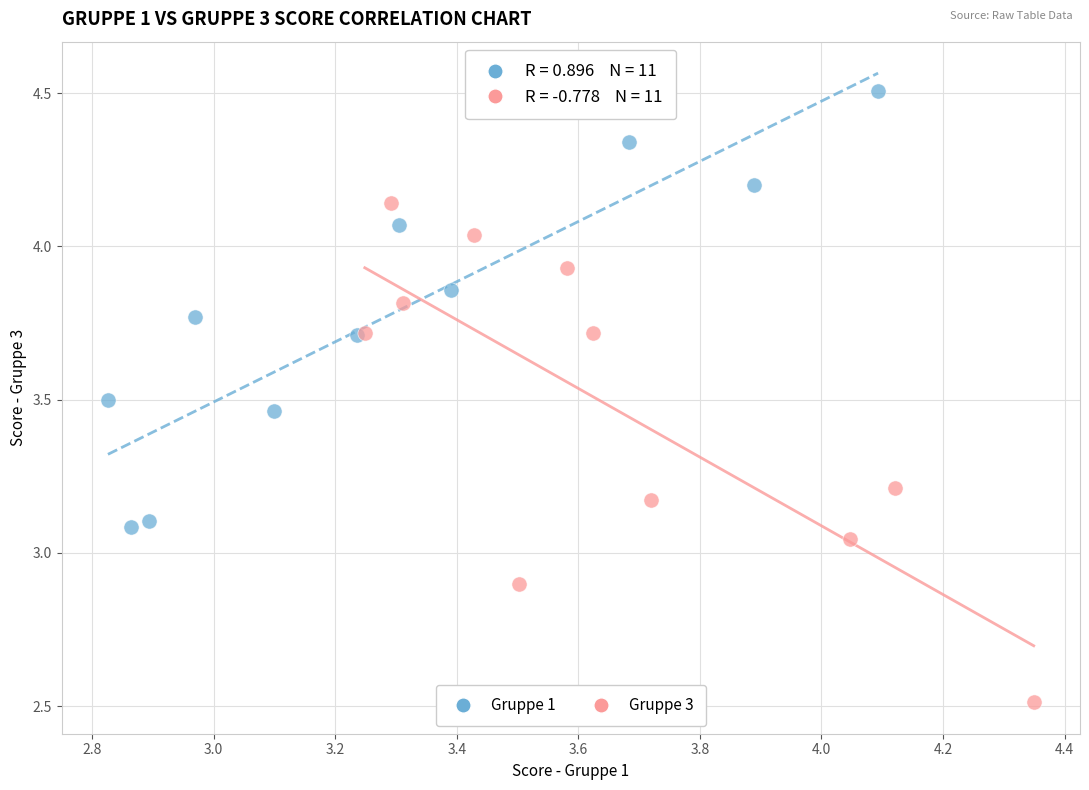

Which series contains the lowest Y value?

Gruppe 3